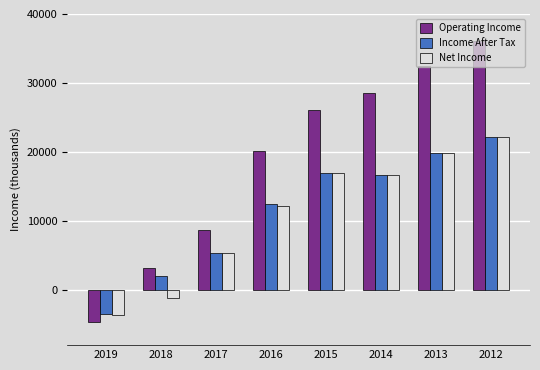

What is the total value across all series at 2012?

80500